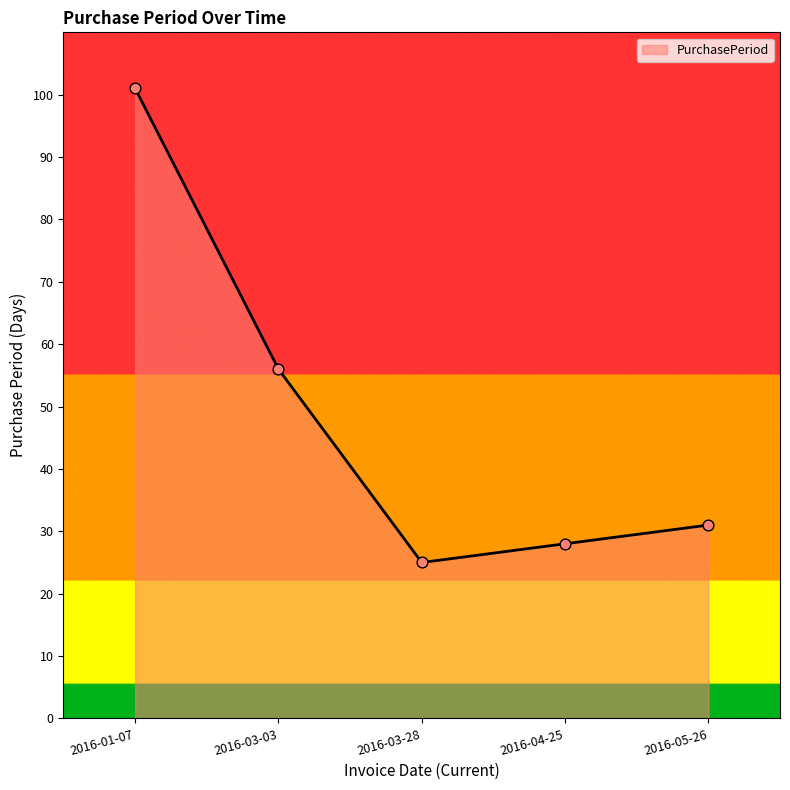

What is the change in value from 2016-01-07 to 2016-03-28?

-76